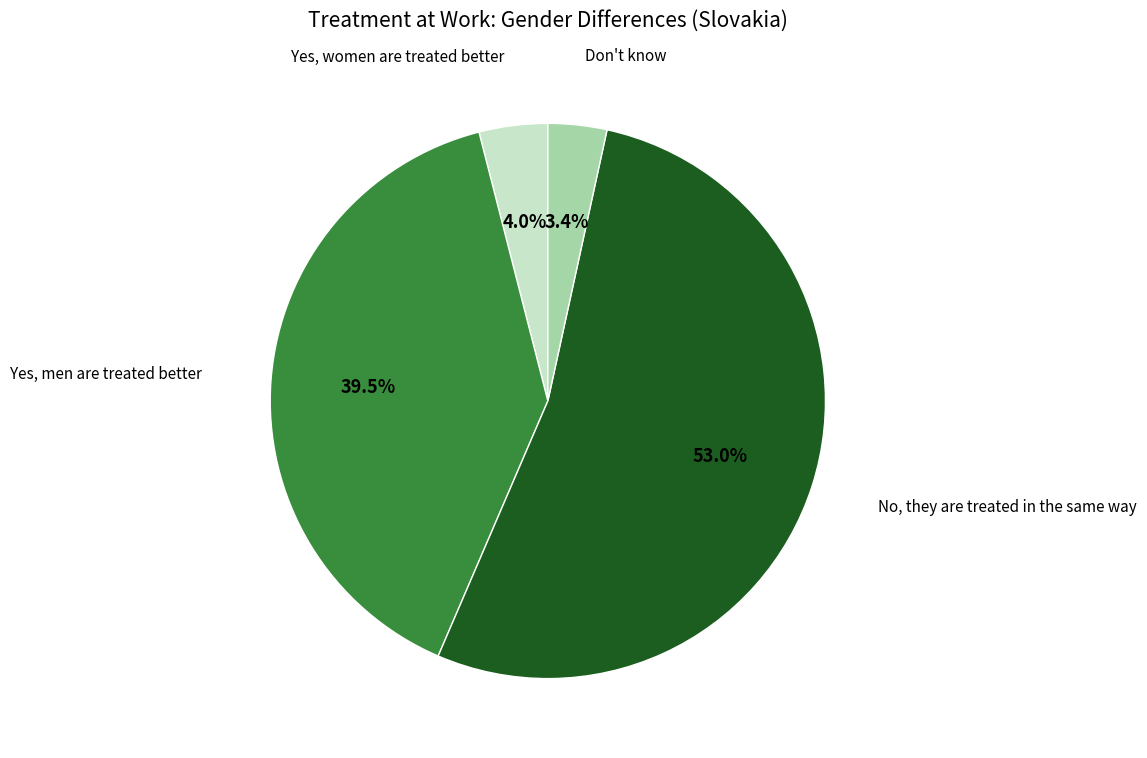

The No, they are treated in the same way slice represents 53% of the pie. True or false?

True